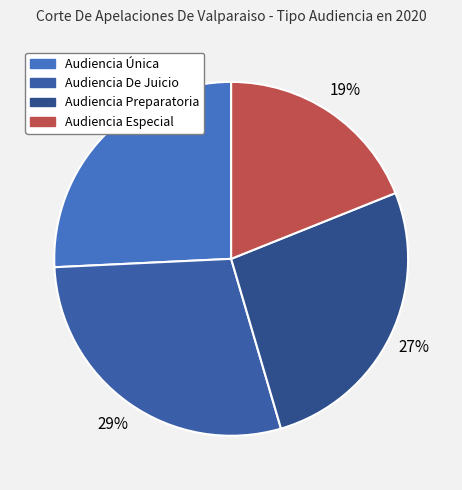

How many slices are in this pie chart?

4